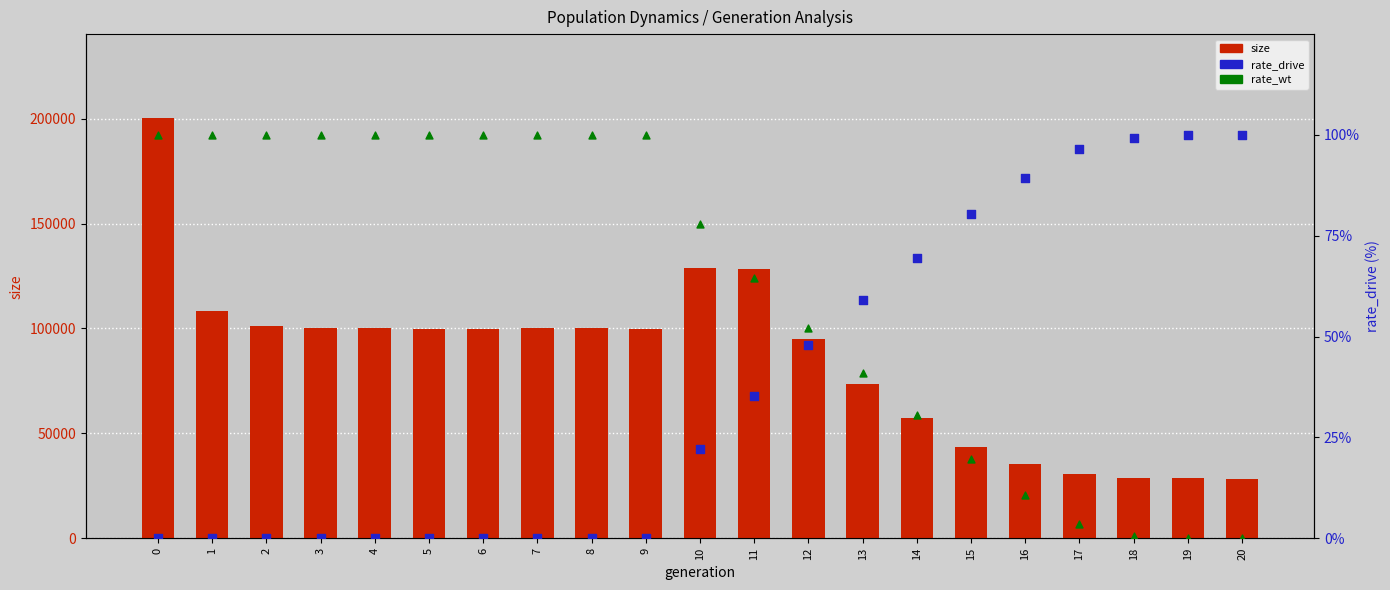

Which series has the widest spread of Y values?

size